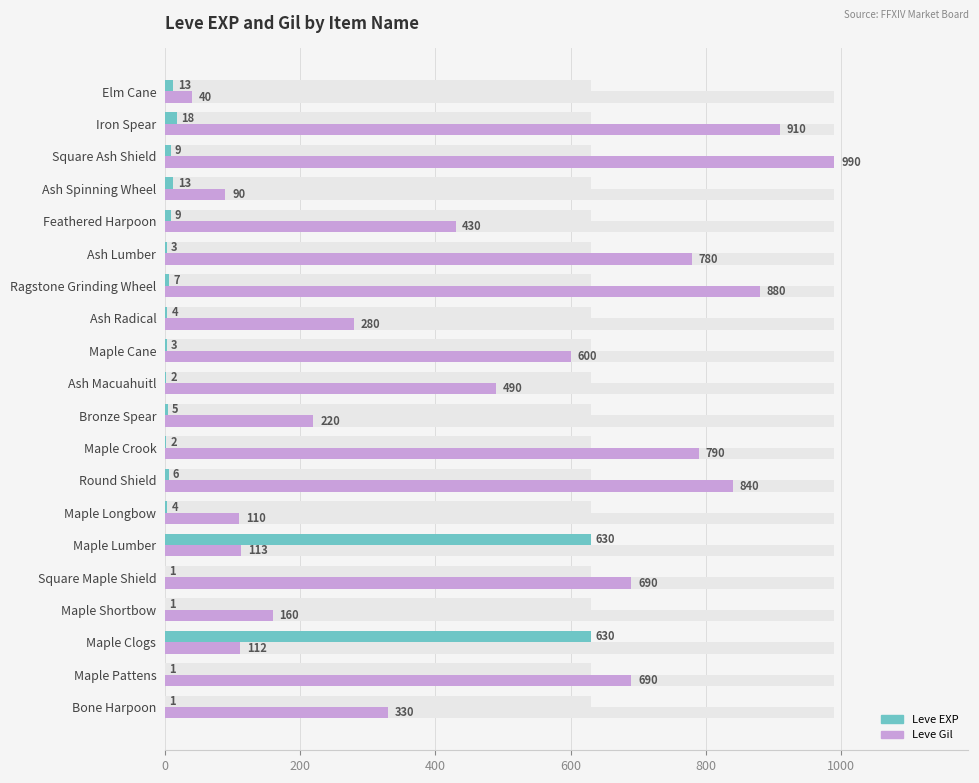

What is the difference between the second highest and minimum values in the Leve Gil series?

870